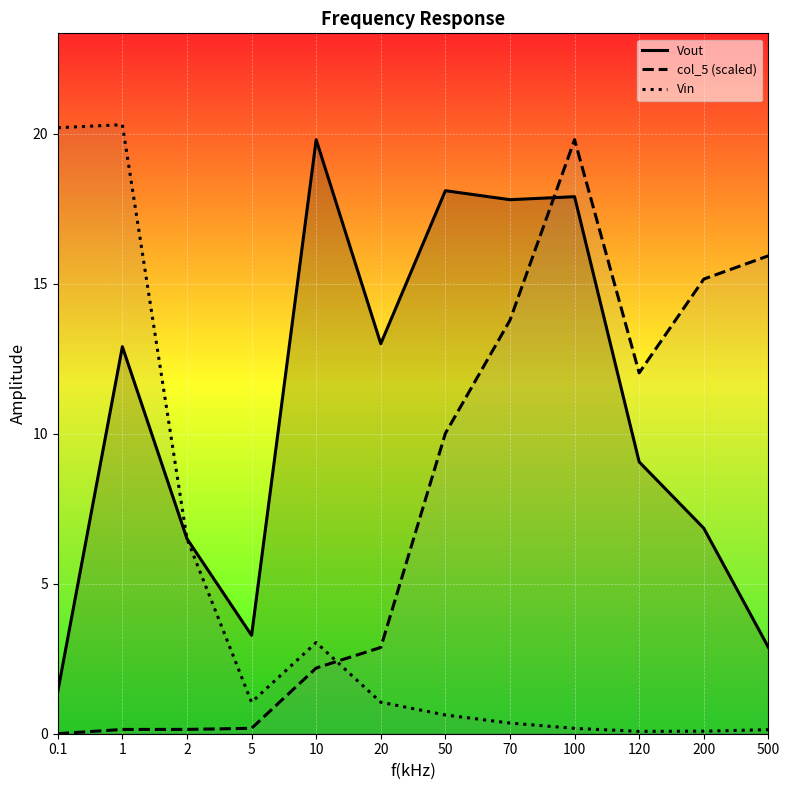

What is the sum of all col_5 (scaled) values?

92.2